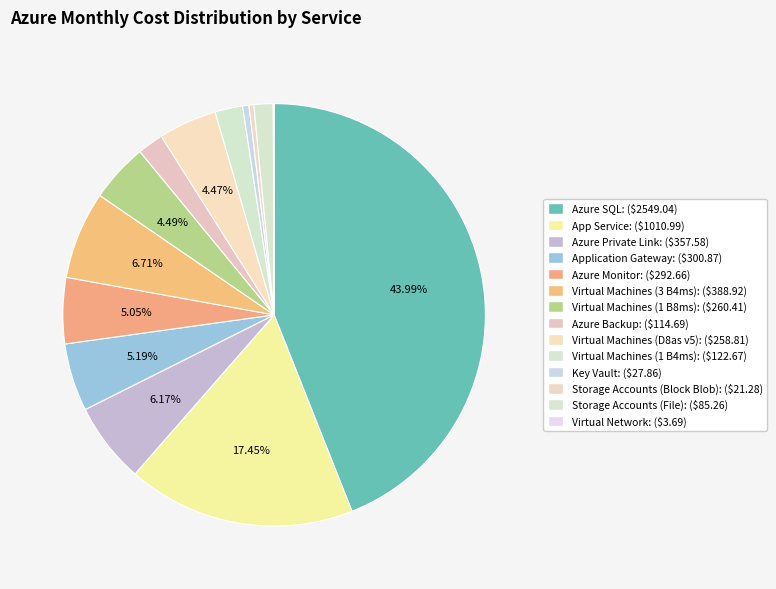

Is there a majority slice in this chart?

No